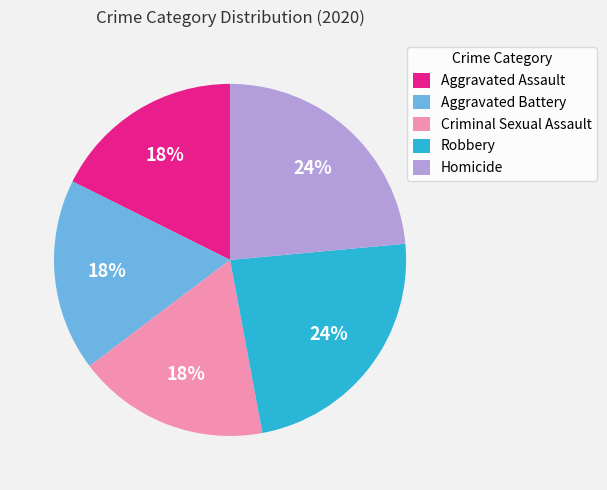

Does Aggravated Assault account for over 50% of the chart?

No